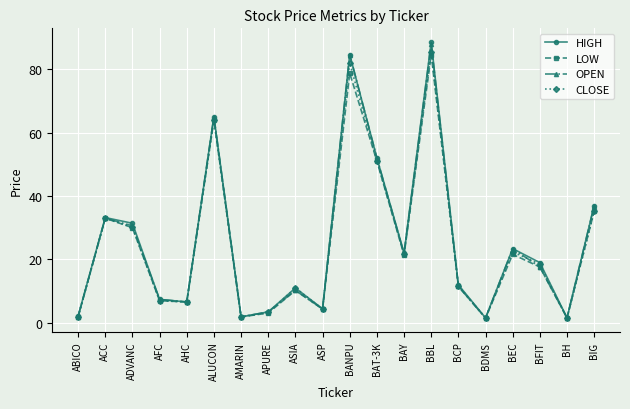

What are all the series names shown in the legend?

HIGH, LOW, OPEN, CLOSE